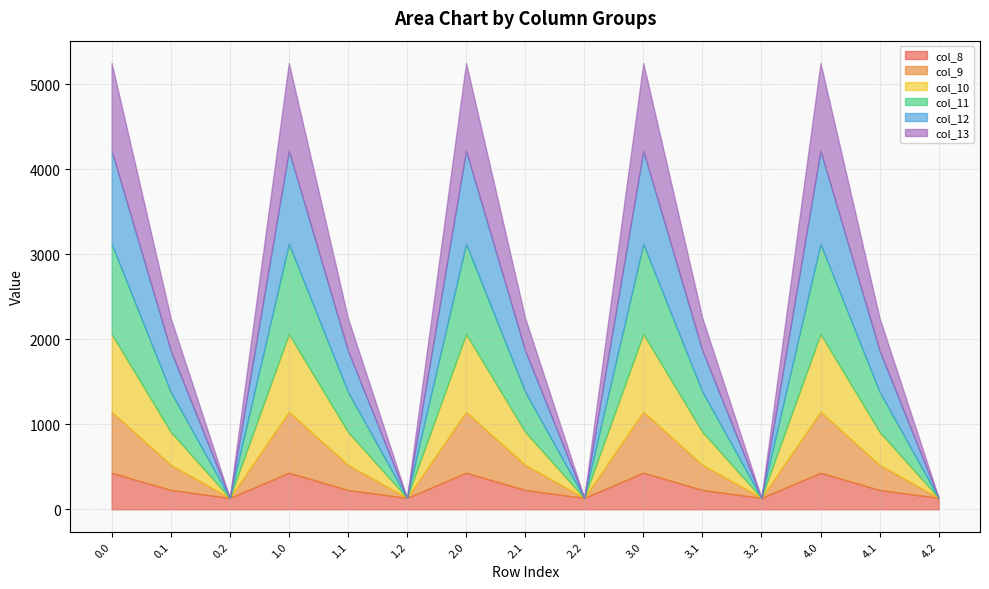

Which series has the largest total across all categories?

col_12